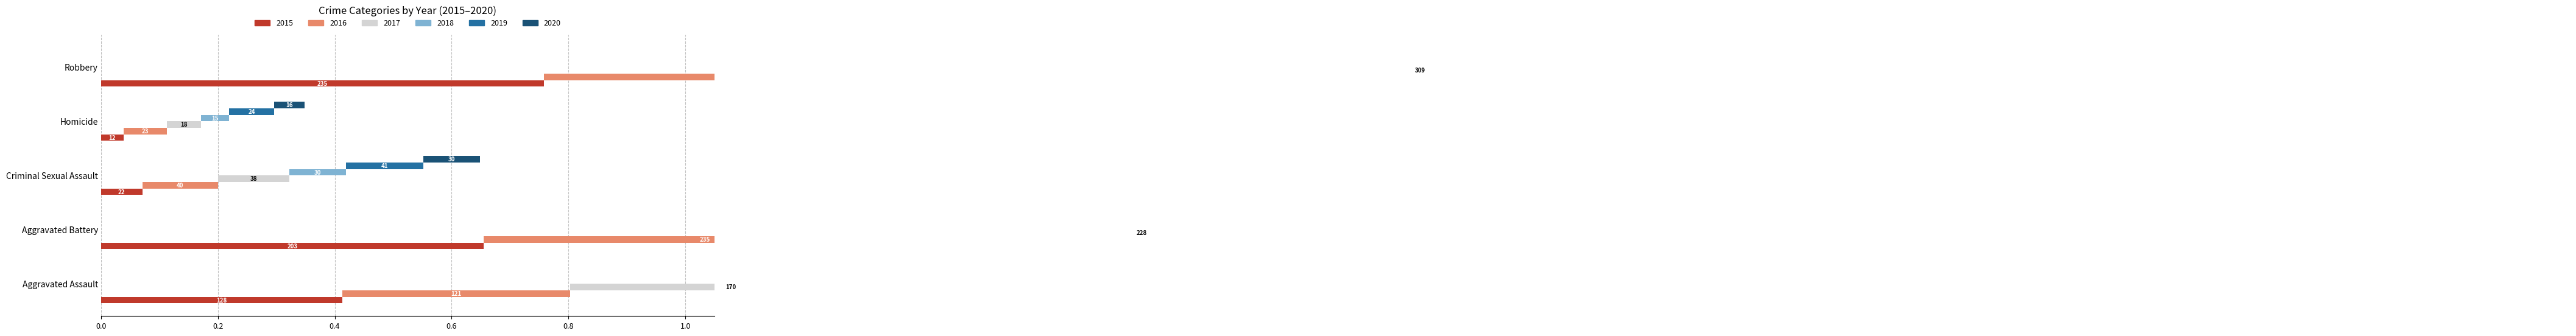

What is the difference between the second highest and minimum values in the 2017 series?

0.7